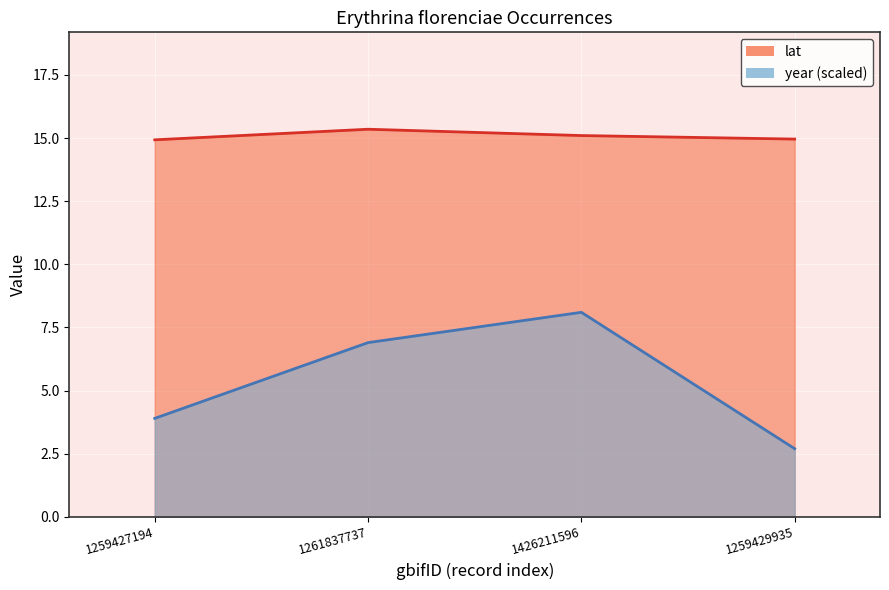

What is the difference between the lat values at 1261837737 and 1259429935?

0.4